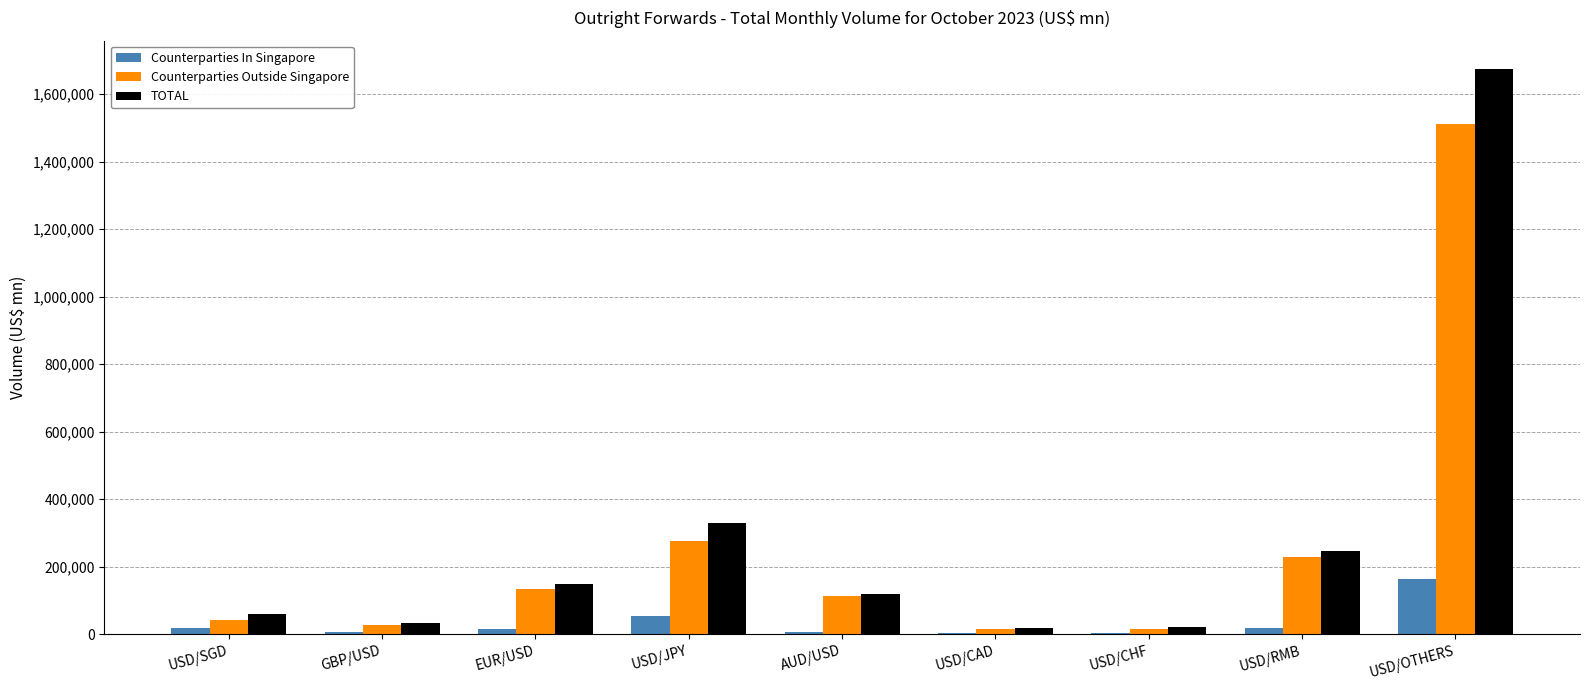

At which label does Counterparties In Singapore reach its peak?

USD/OTHERS